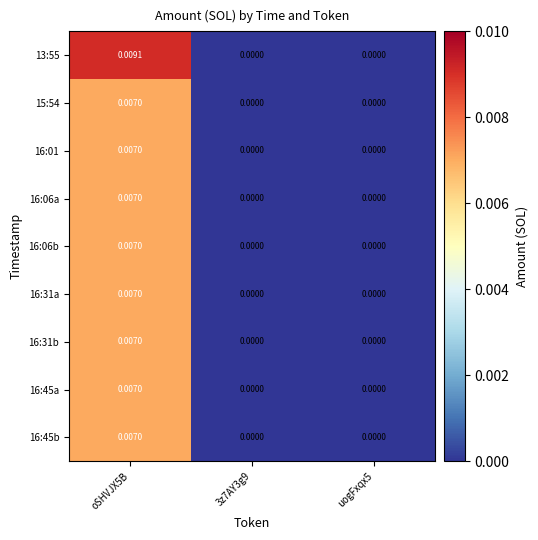

How many distinct data groups are displayed?

9